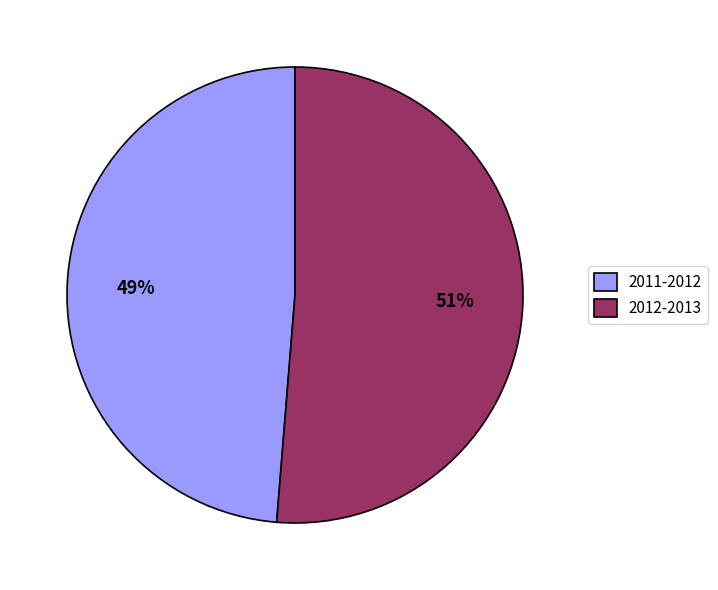

Combined, do 2011-2012 and 2012-2013 account for over 50%?

Yes